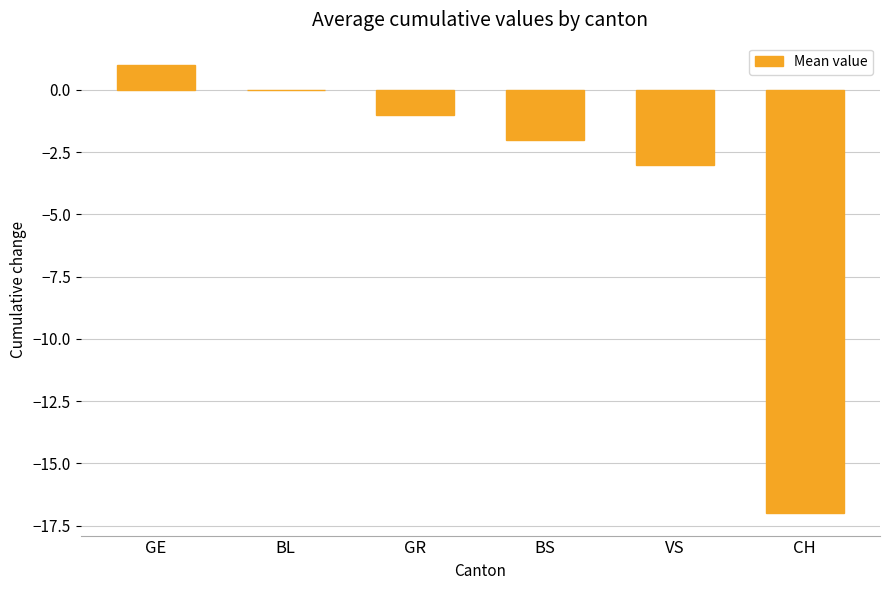

The value at CH is -17. True or false?

True